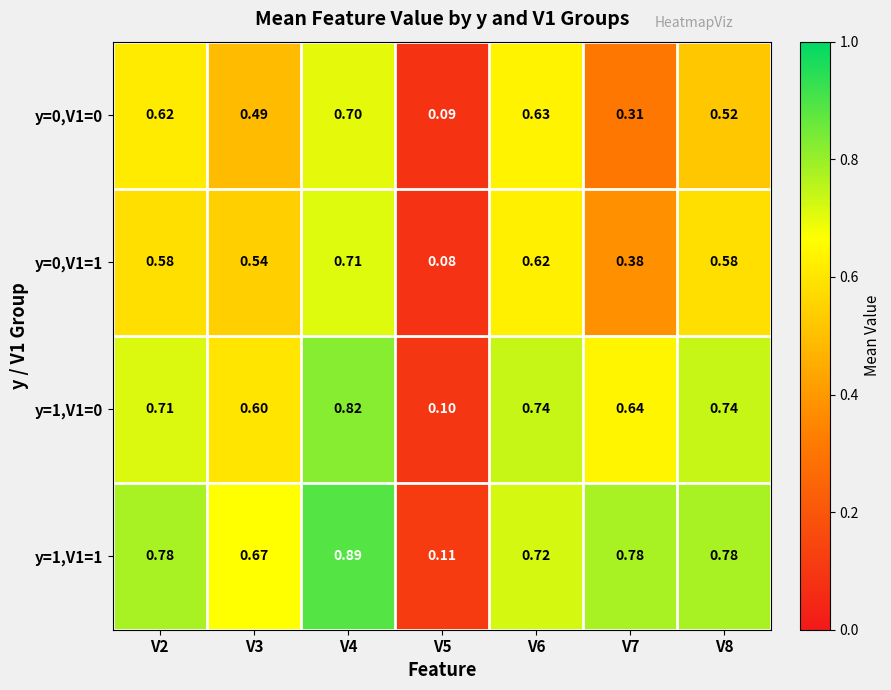

Is the value of y=0,V1=0 at V6 greater than the value of y=1,V1=1 at V4?

No